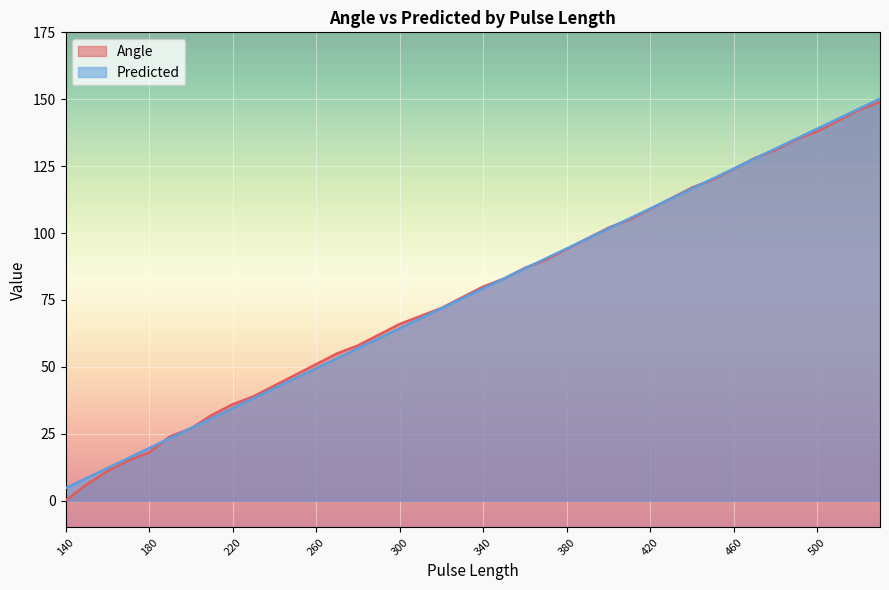

Is the value of Predicted at 150 greater than the value of Angle at 380?

No